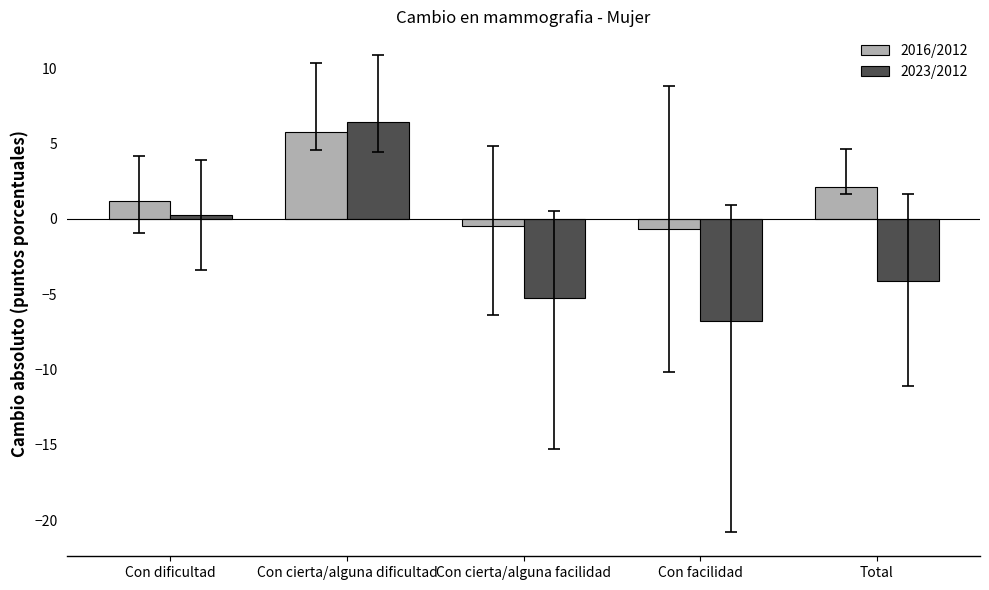

What is the total value across all series at Total?

-2.0